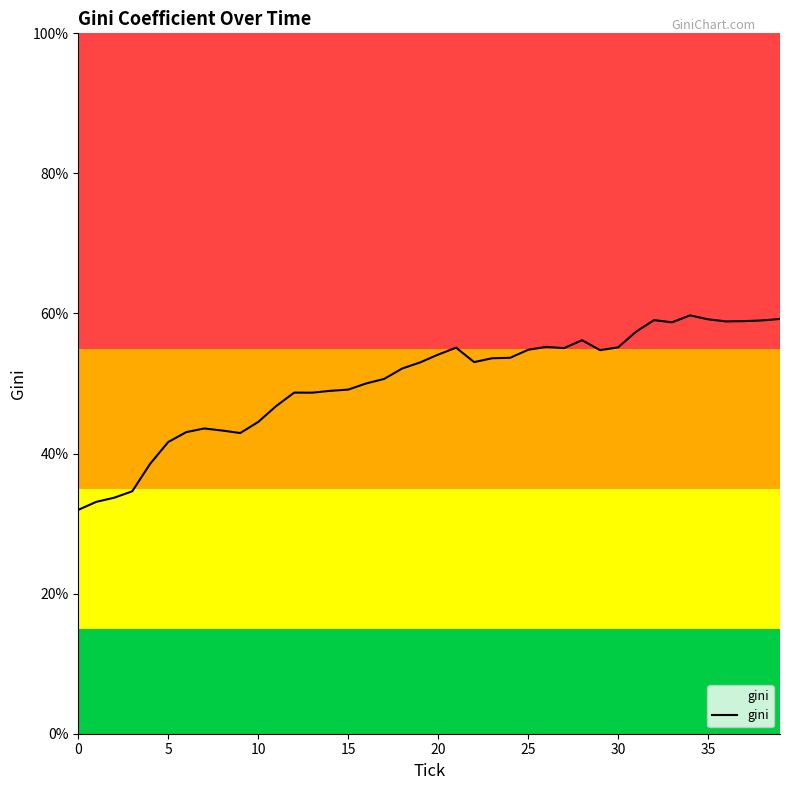

What is the difference between the maximum and minimum values?

27.8